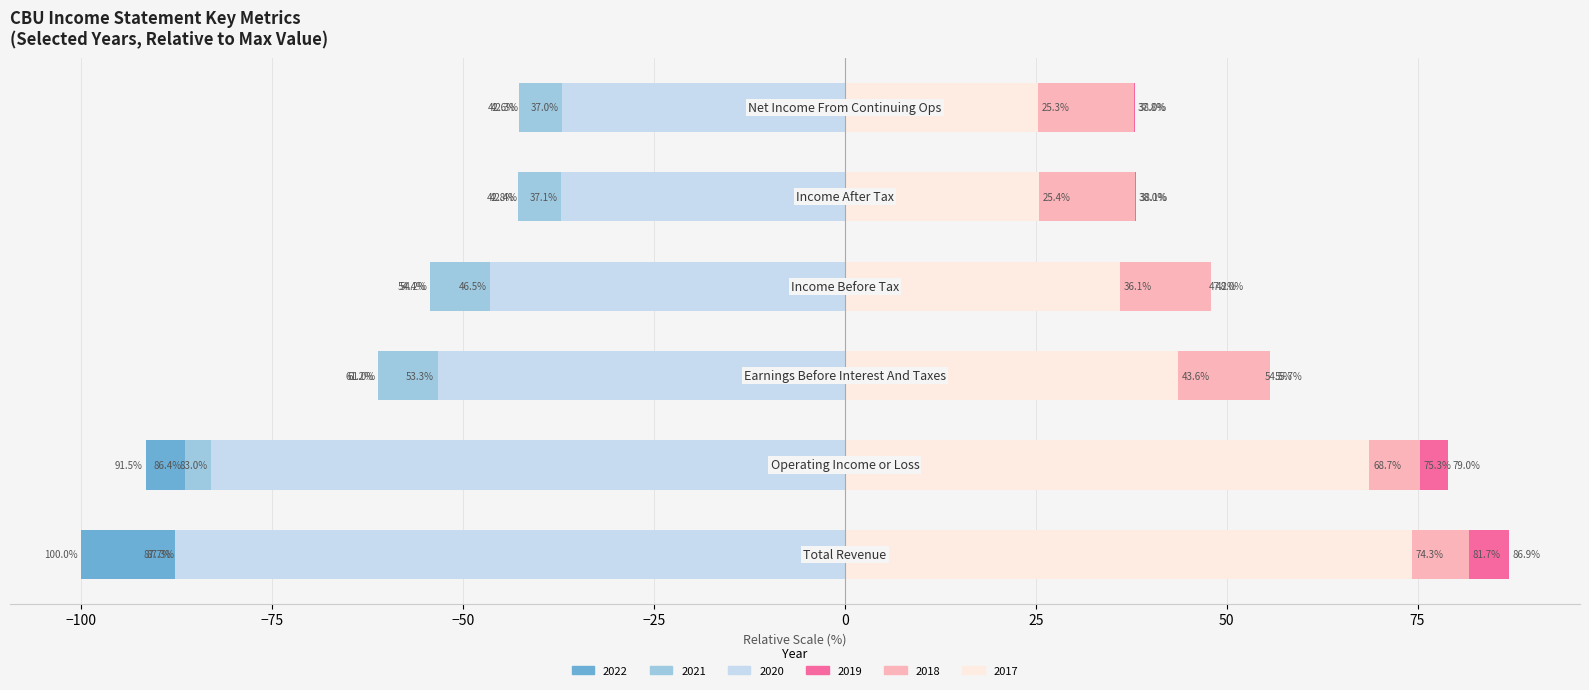

What position from the left is Net Income From Continuing Ops?

6